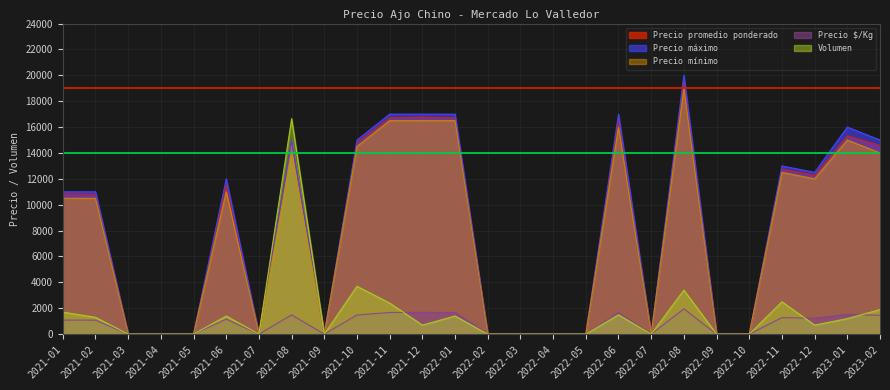

True or false: Volumen has more than 1 interior local peaks.

True